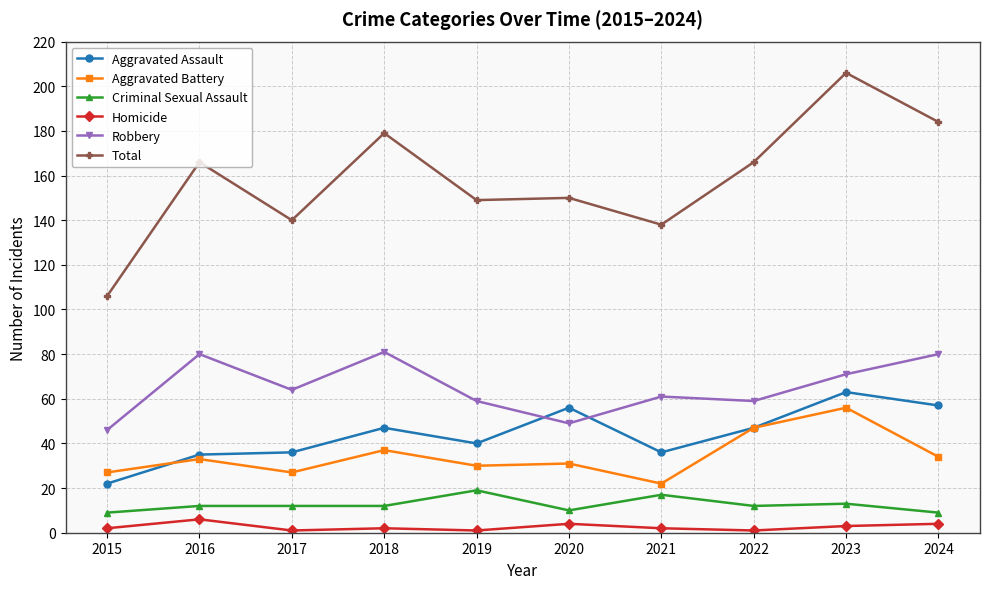

Which series has the largest total across all categories?

Total